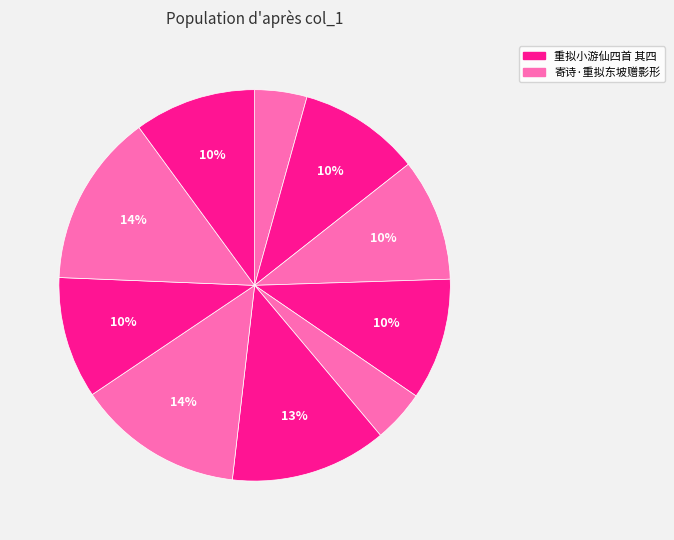

How many segments does this pie chart have?

10